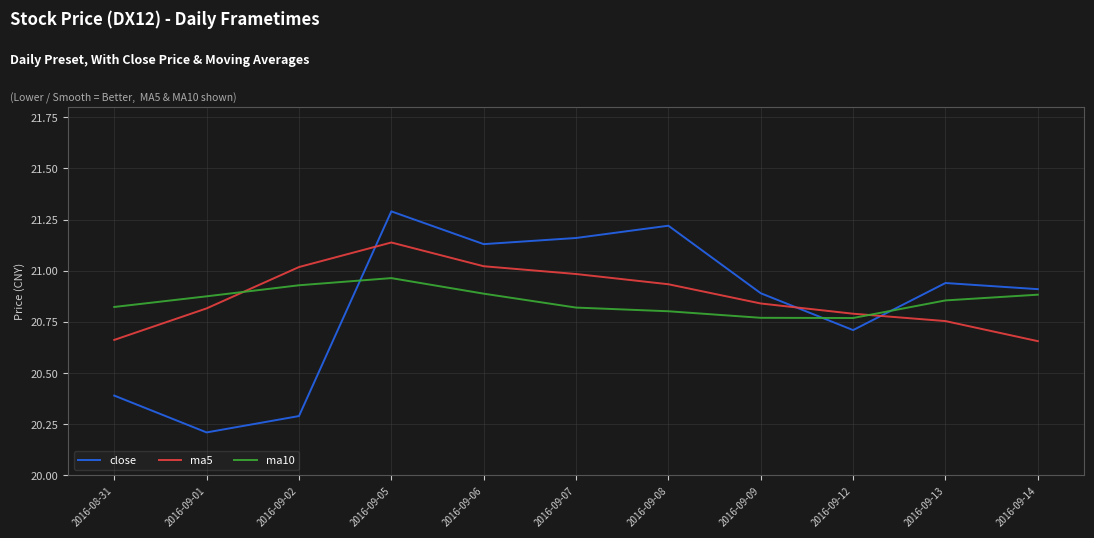

Does the chart have visible grid lines?

Yes